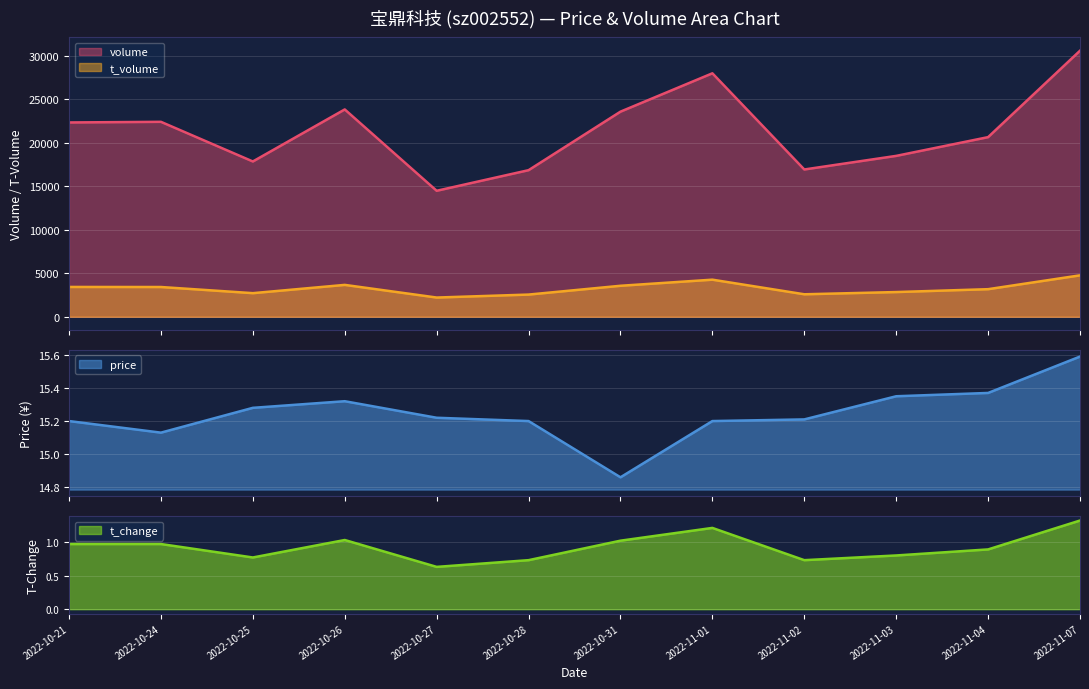

Which category has the highest value in the t_volume series?

2022-11-07